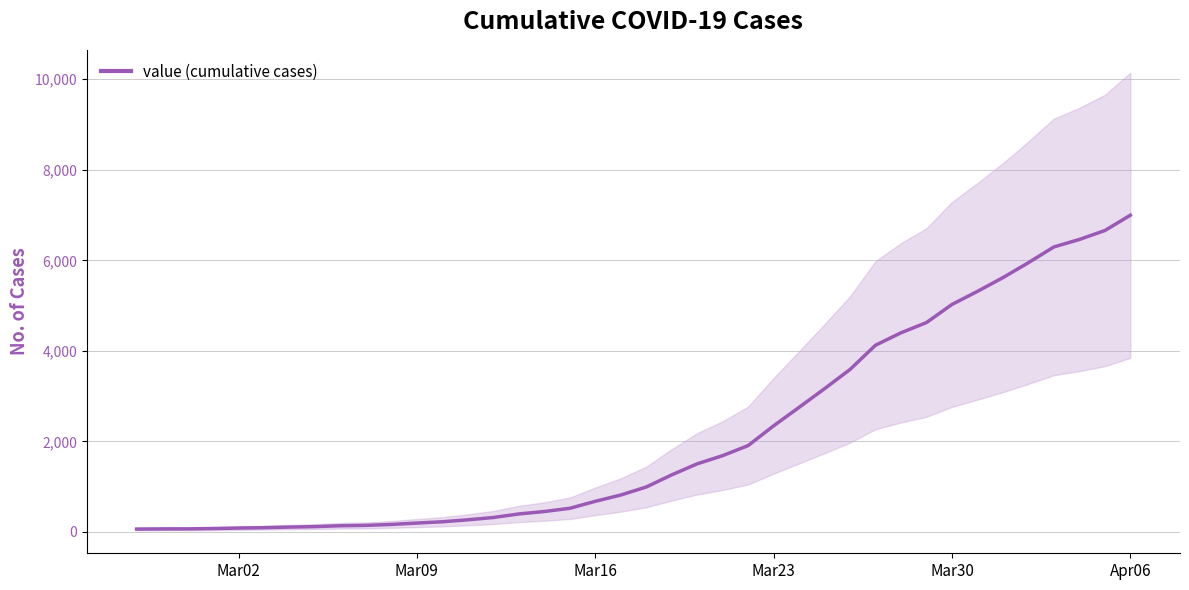

What is the greatest value displayed?

6995